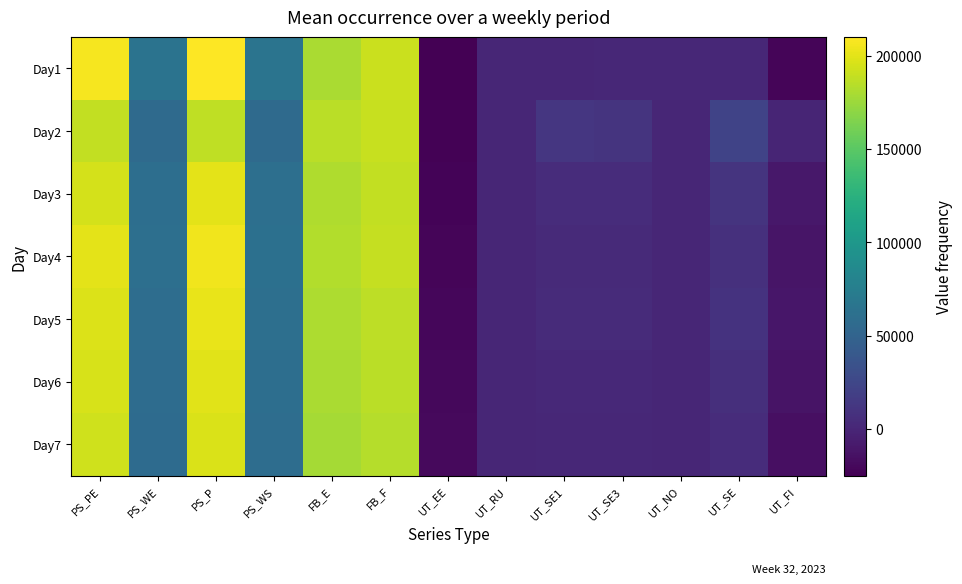

What is the spread (max minus min) of values at UT_SE3?

8831